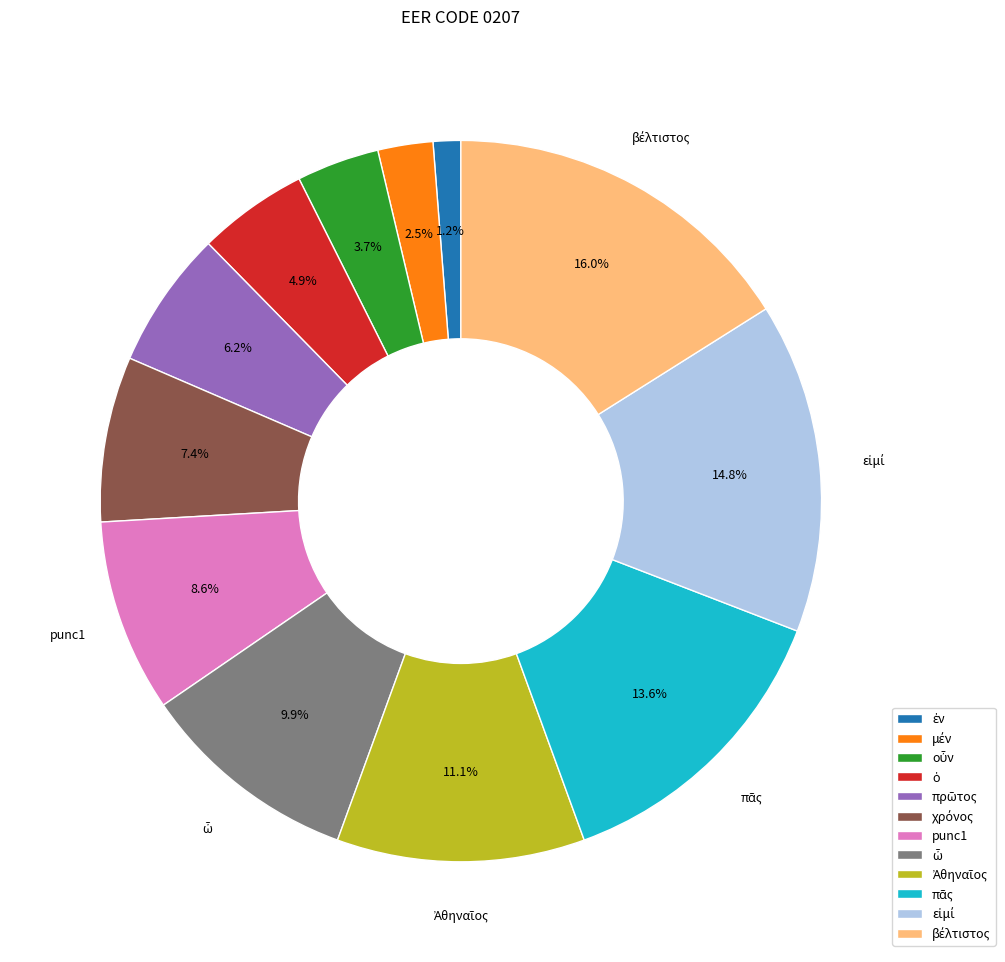

To the nearest percent, what is the average slice percentage?

8%